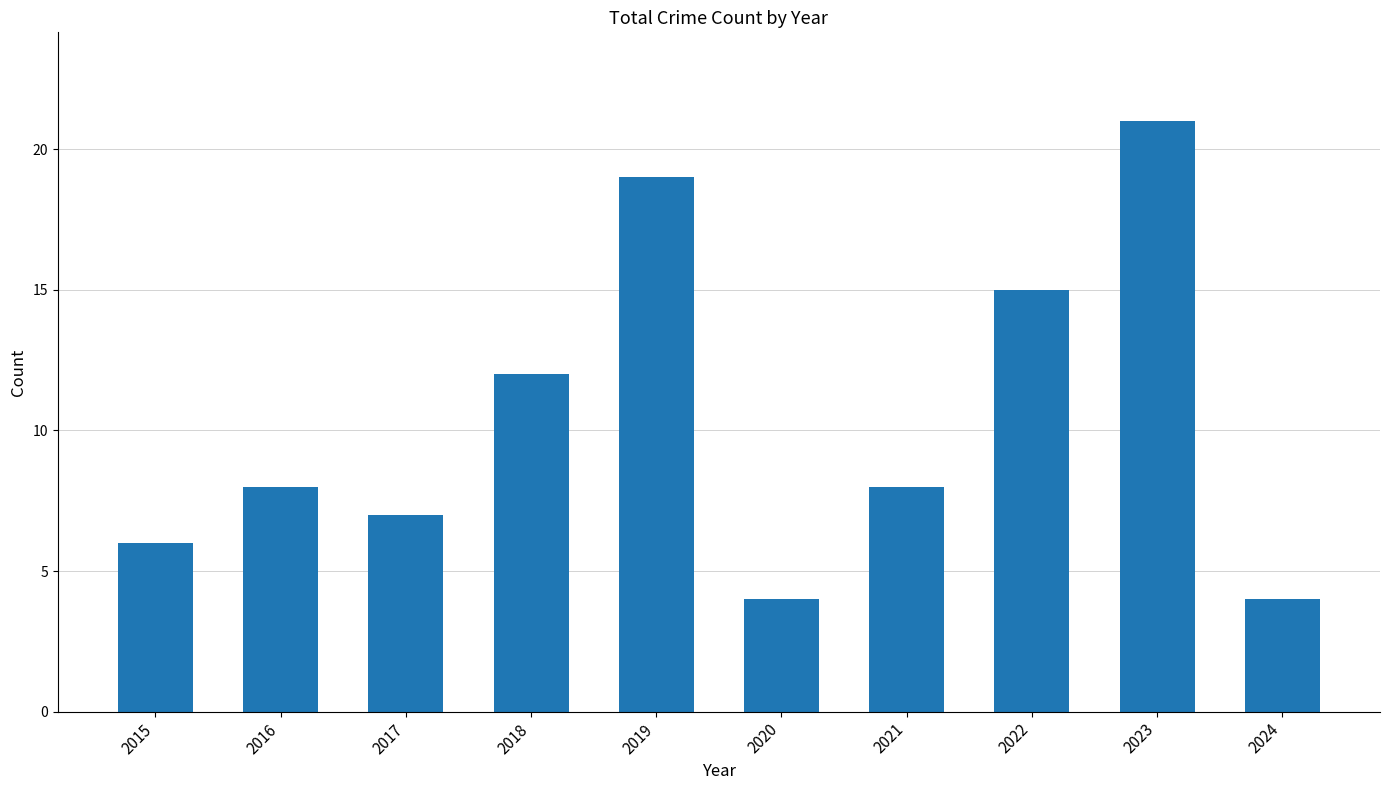

What is the change in value from 2019 to 2022?

-4